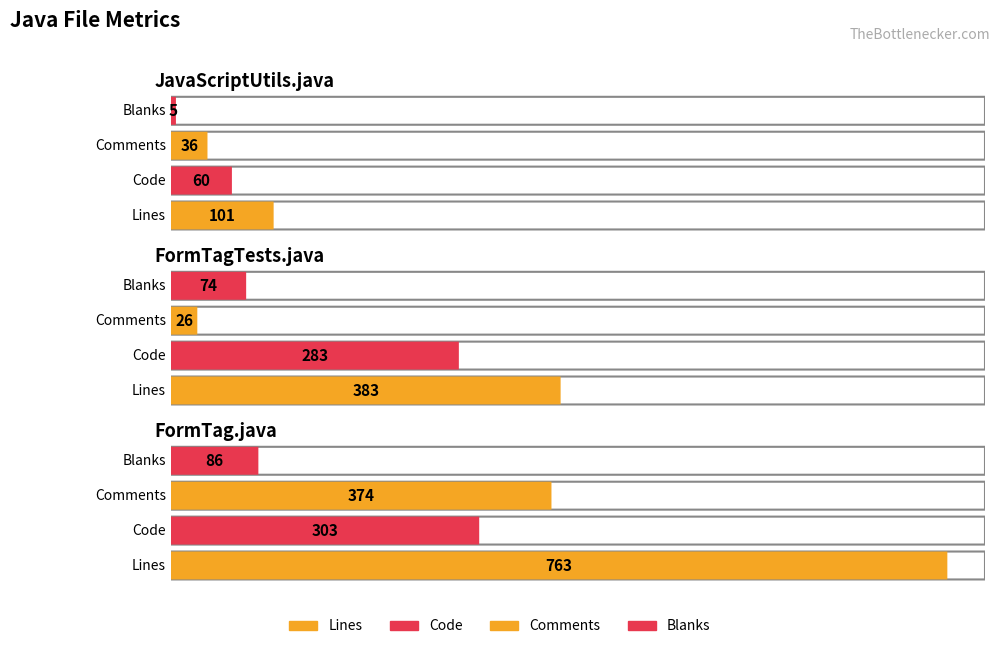

Reading left to right, list all the values displayed in this chart.

Lines: 101	383	763
Code: 60	283	303
Comments: 36	26	374
Blanks: 5	74	86